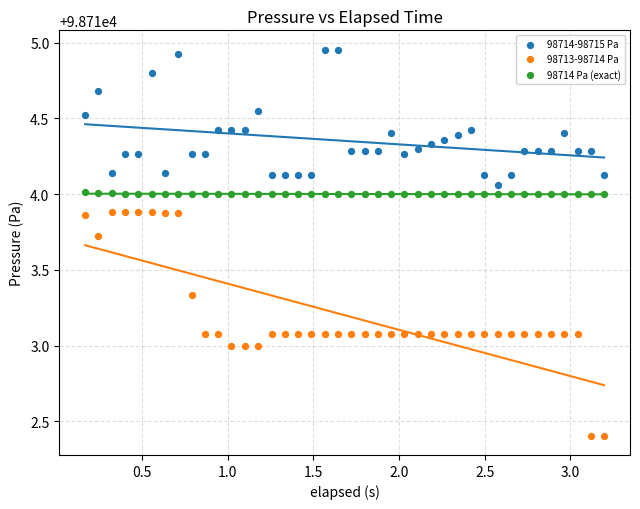

Across all data points, what is the range of Y values (max minus min)?

2.5